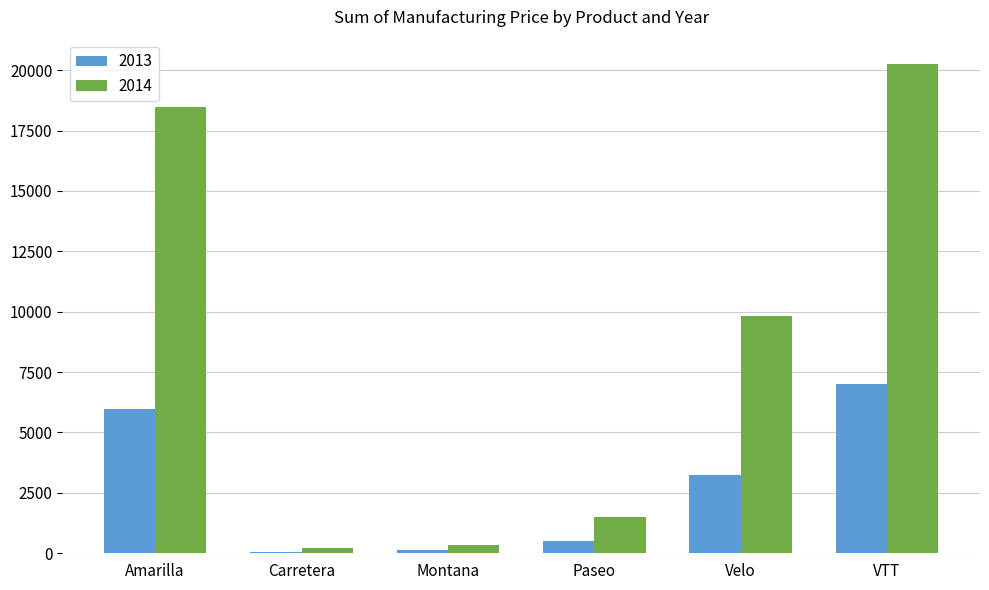

What is the label of the 4th bar from the right?

Montana